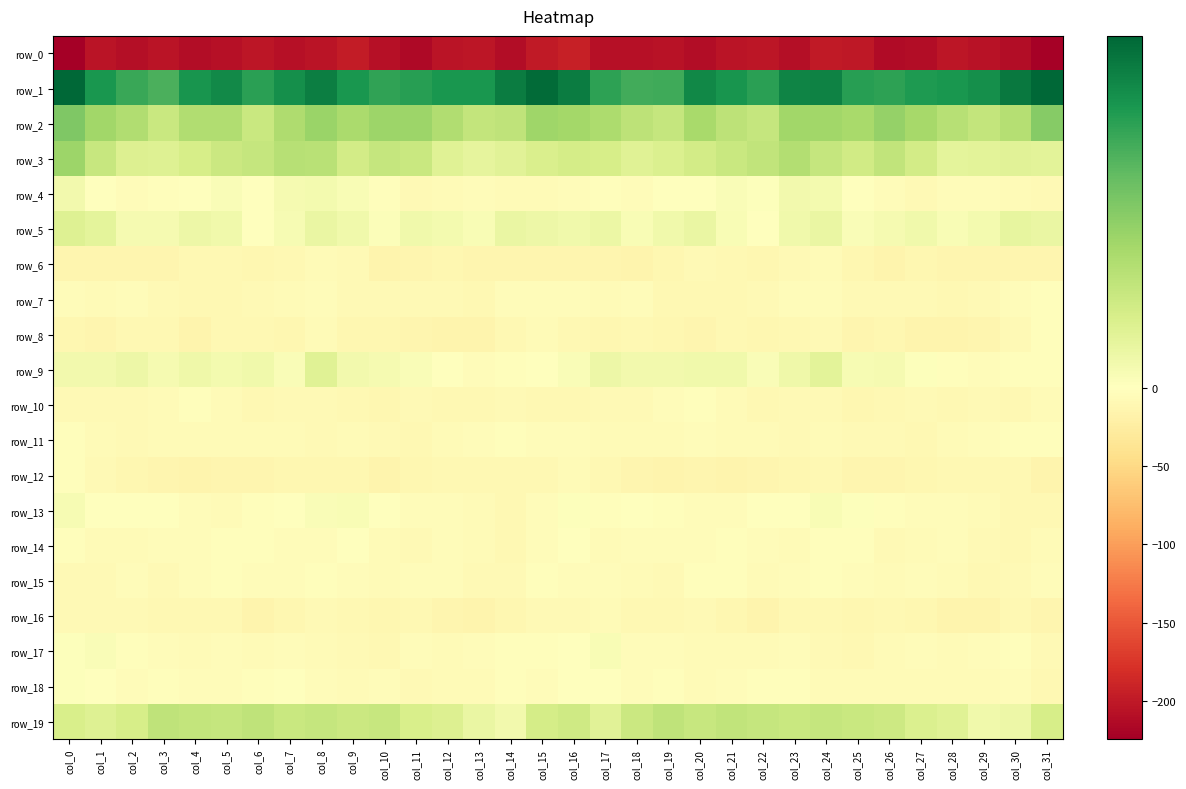

Which series changed the most between col_12 and col_18?

row_1